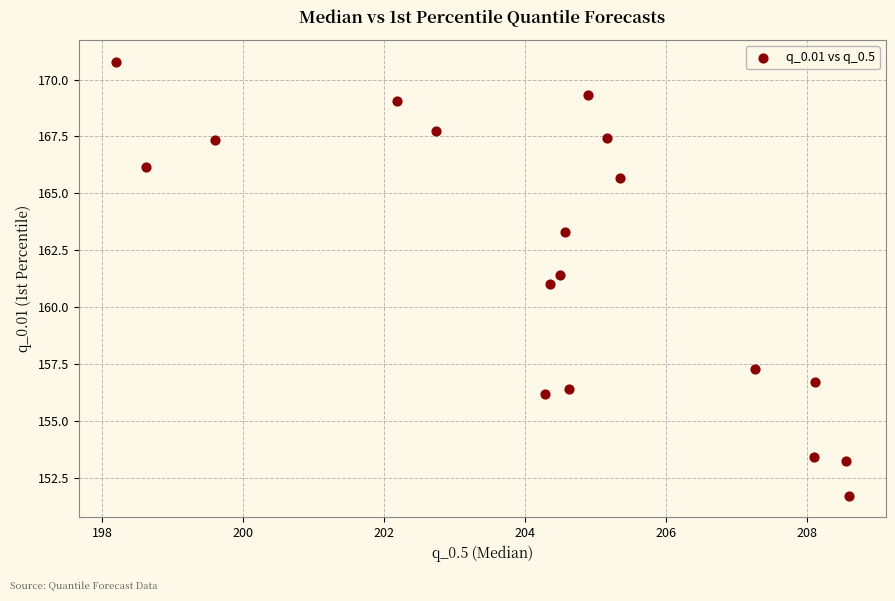

What is the range of Y values (max minus min)?

19.1